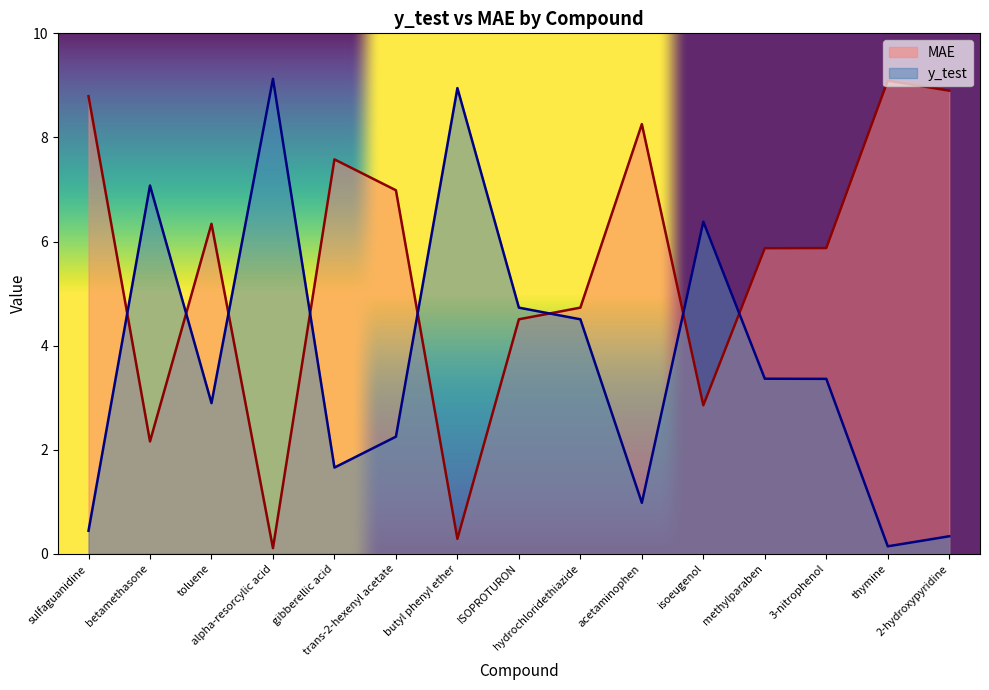

What is the label of the 4th point from the left?

alpha-resorcylic acid